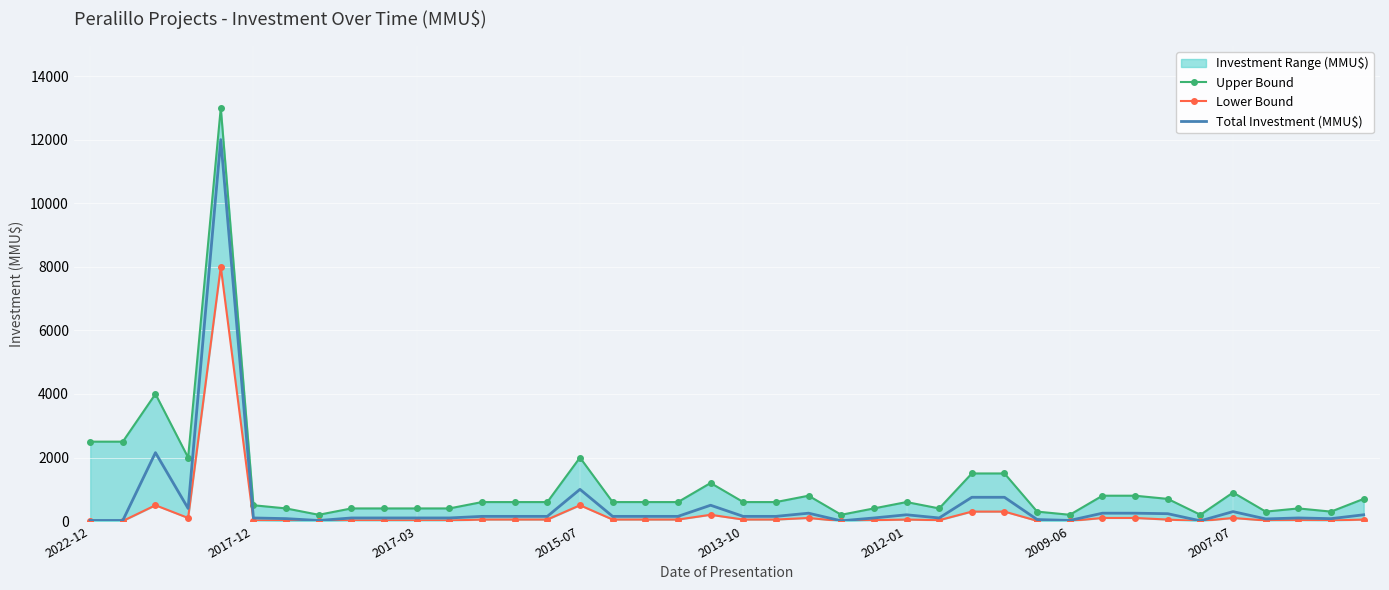

Is the value of Upper Bound at 34 greater than the value of Lower Bound at 2015-07?

Yes